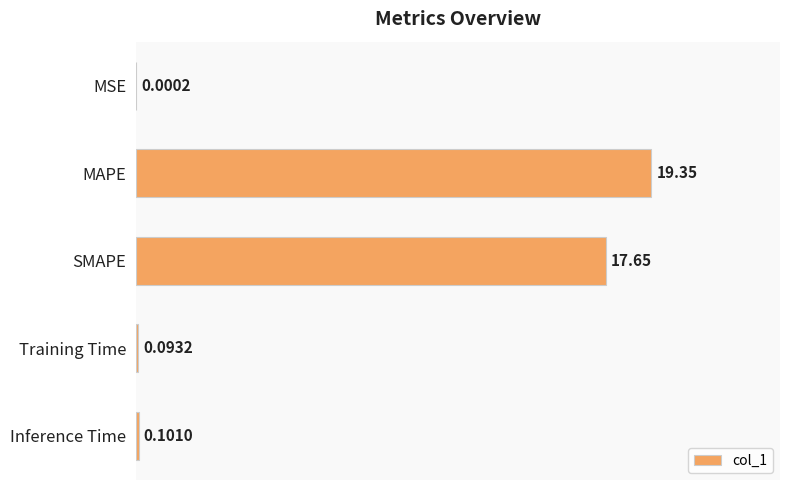

What is the sum of the values at SMAPE and Inference Time?

17.7